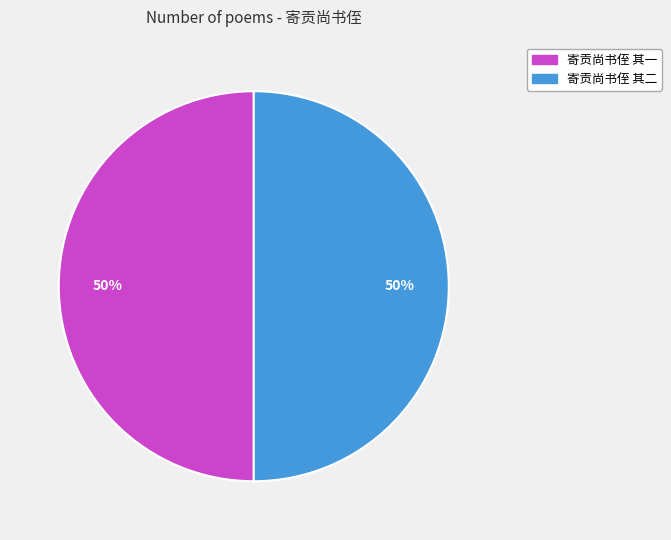

Approximately how many times larger is the value at 寄贡尚书侄 其二 compared to 寄贡尚书侄 其一?

1.0